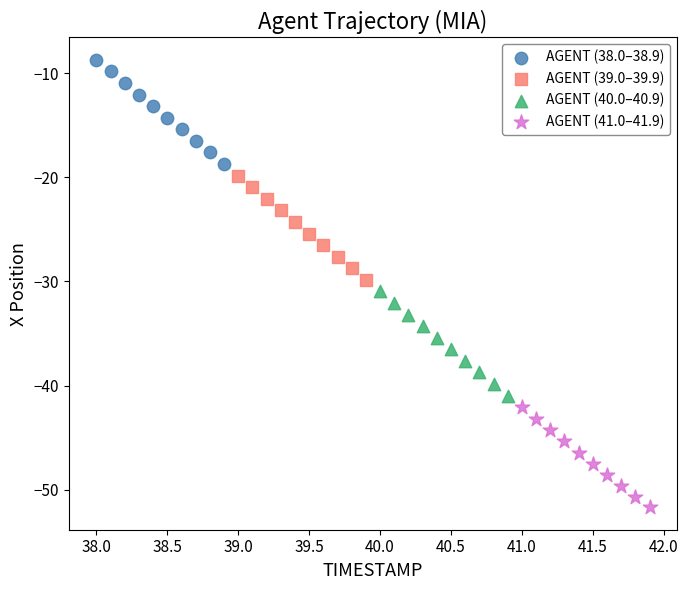

Which series contains the highest Y value?

AGENT (38.0–38.9)